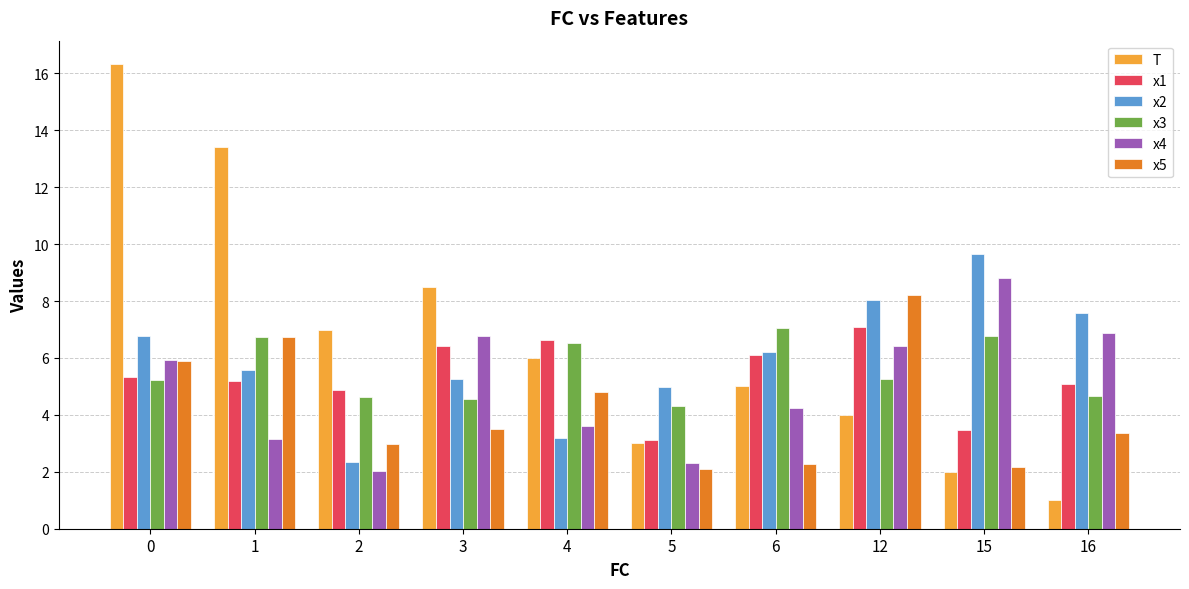

How many bars are there in each group?

6